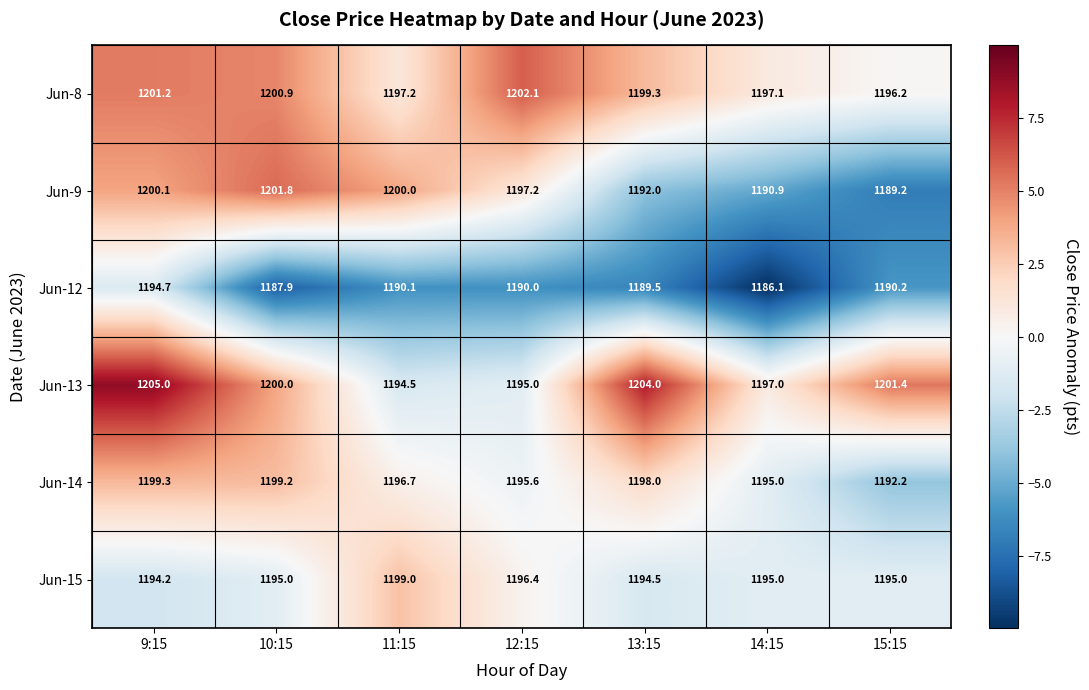

Is it true that Jun-14 equals 1195.0 at 14:15?

True